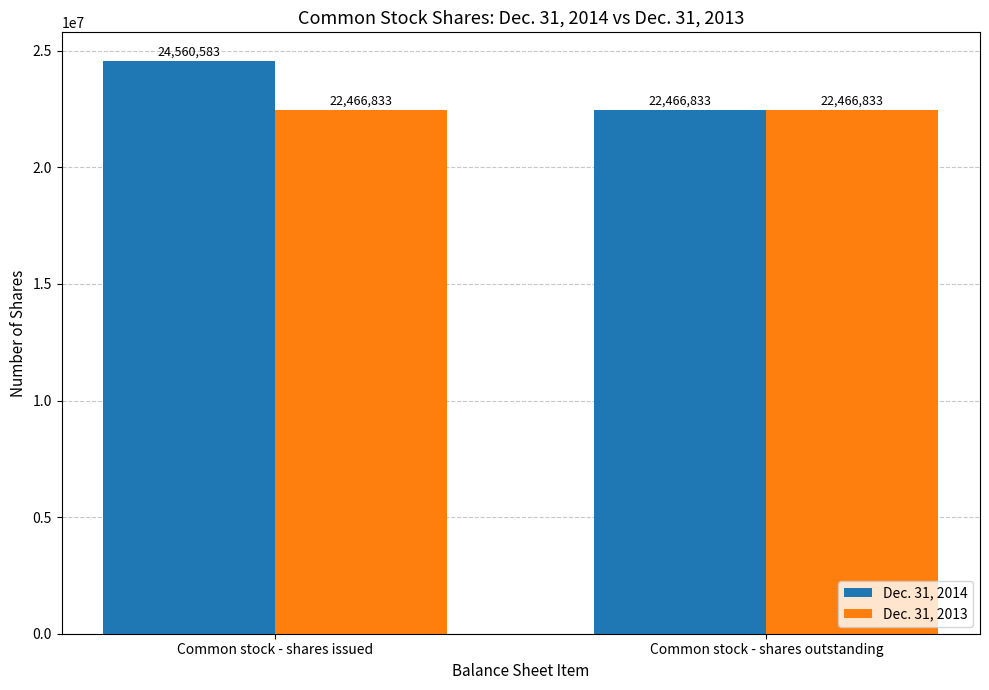

The value of Dec. 31, 2013 at Common stock - shares issued is 22466833. True or false?

True